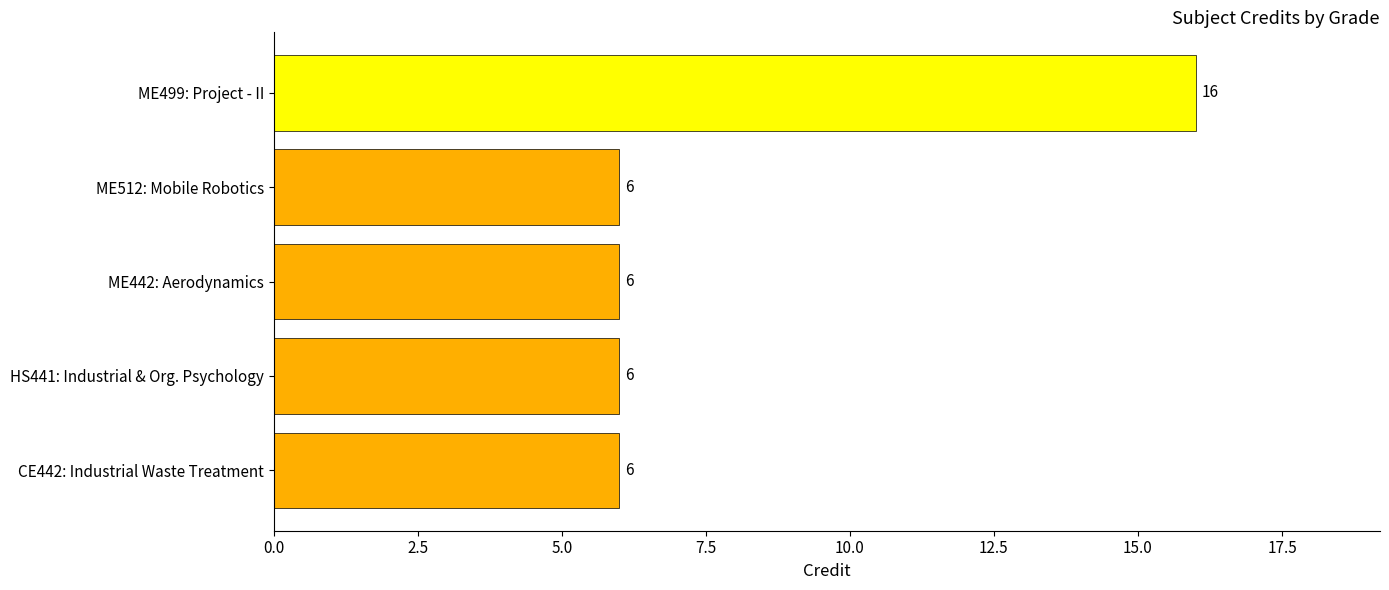

What is the average value?

8